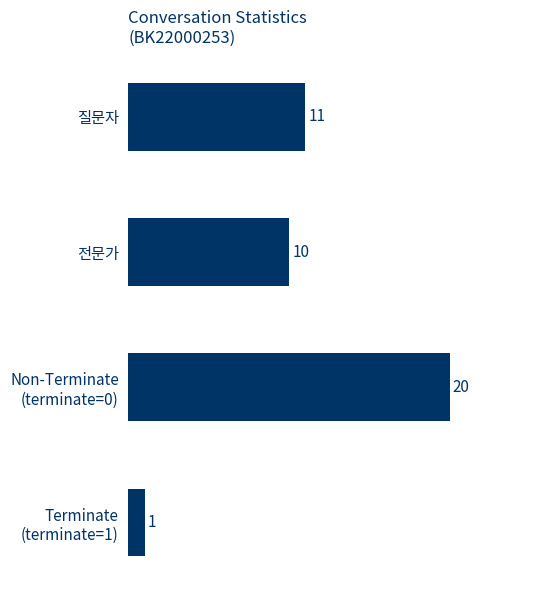

What is the sum of all values?

42